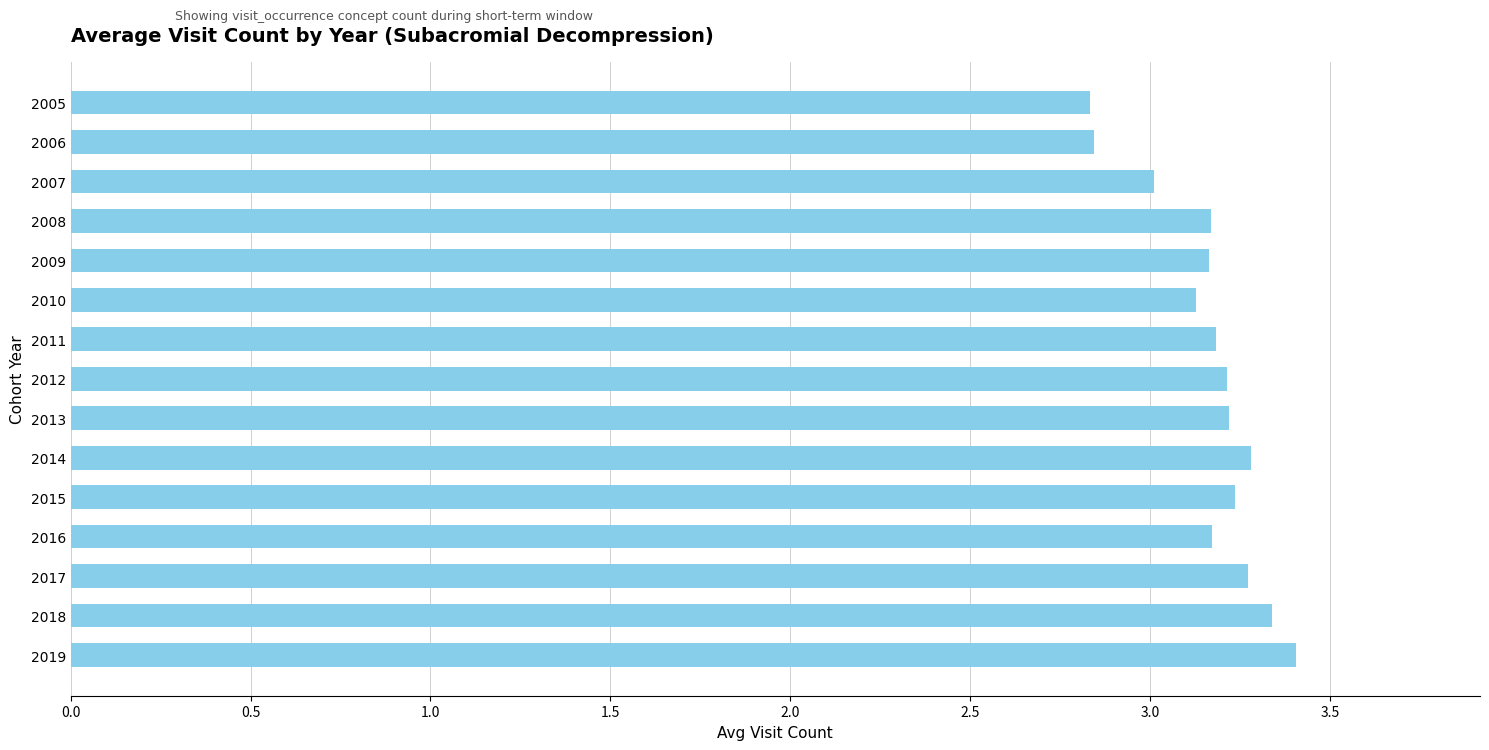

Count the number of data series in this chart.

1